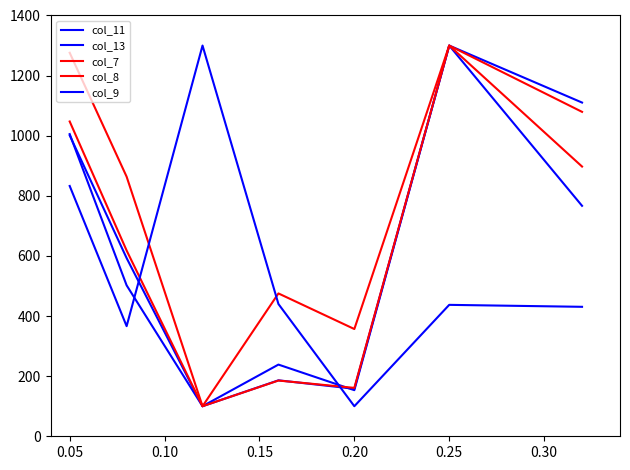

How many lines are shown in the chart?

5